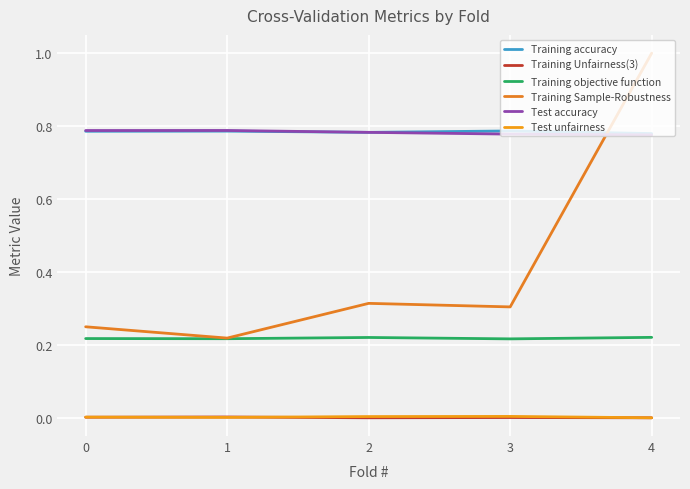

The Training objective function series shows 0.3 at 3. True or false?

False